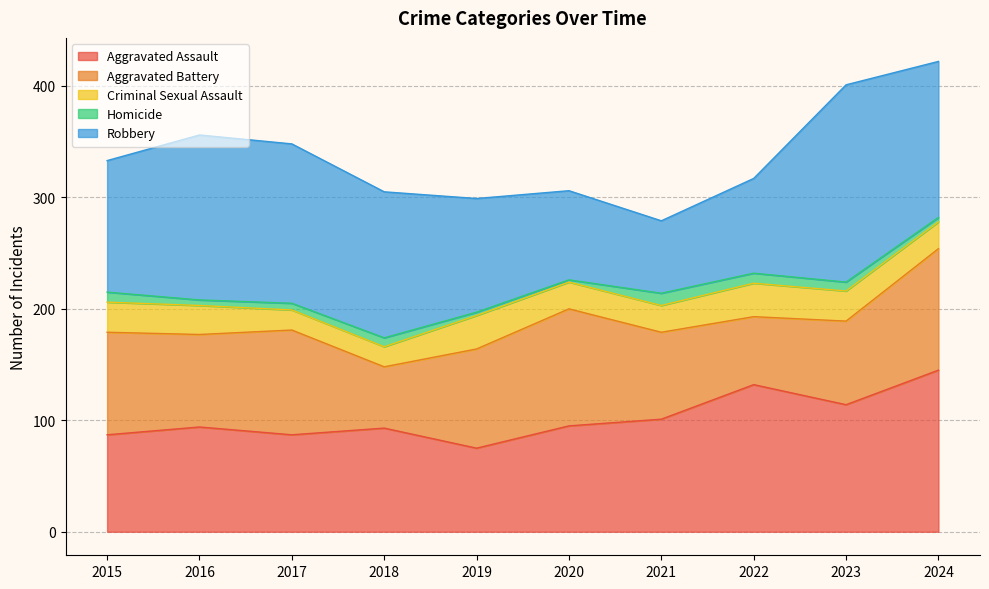

What is the spread (max minus min) of values at 2017?

137